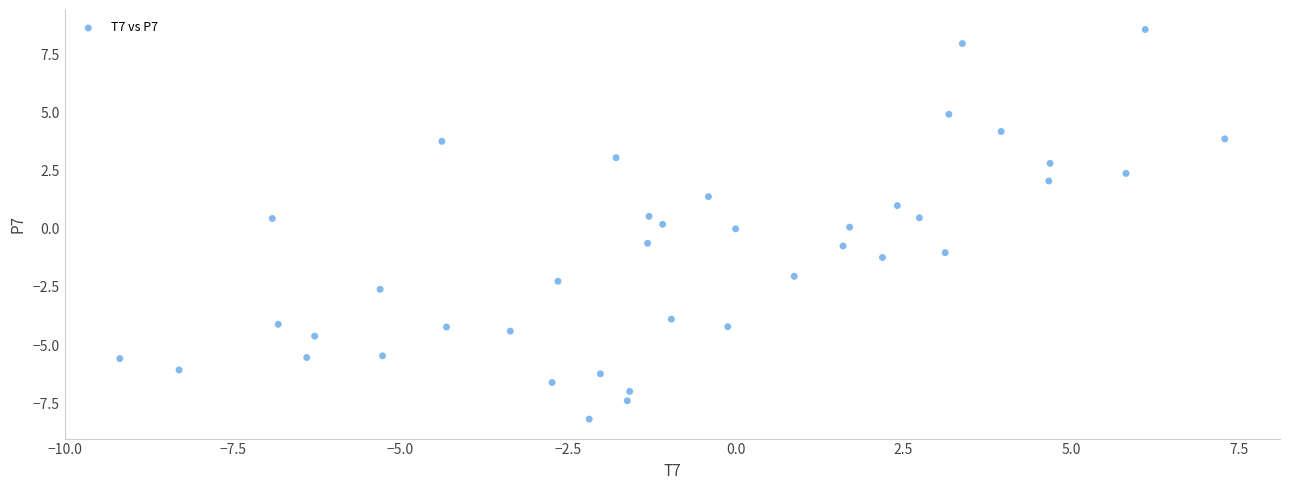

What is the range of X values (max minus min)?

16.5